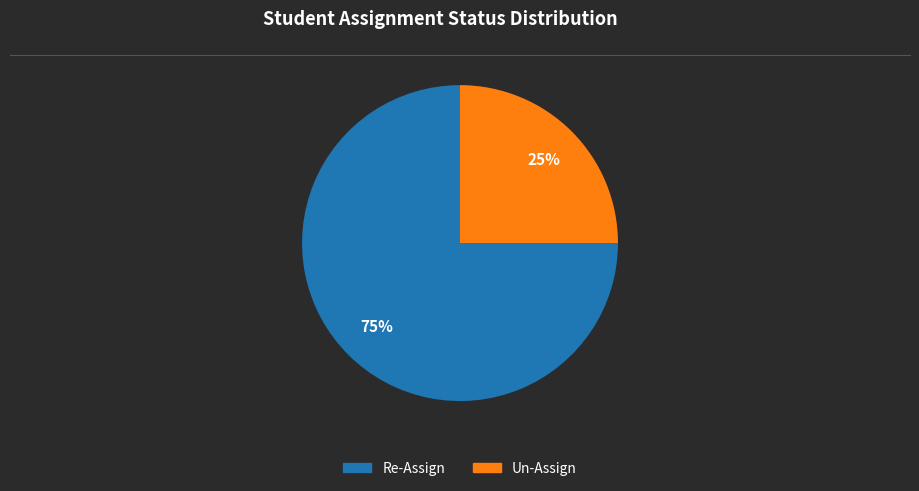

Which slice is the largest?

Re-Assign